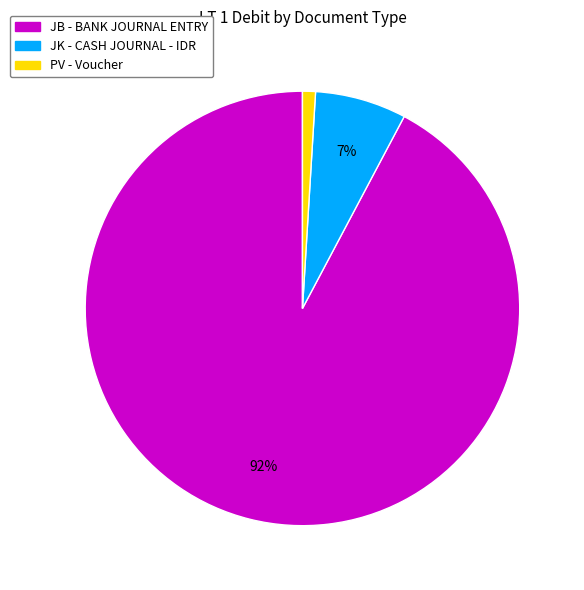

Between PV - Voucher and JB - BANK JOURNAL ENTRY, which is larger?

JB - BANK JOURNAL ENTRY